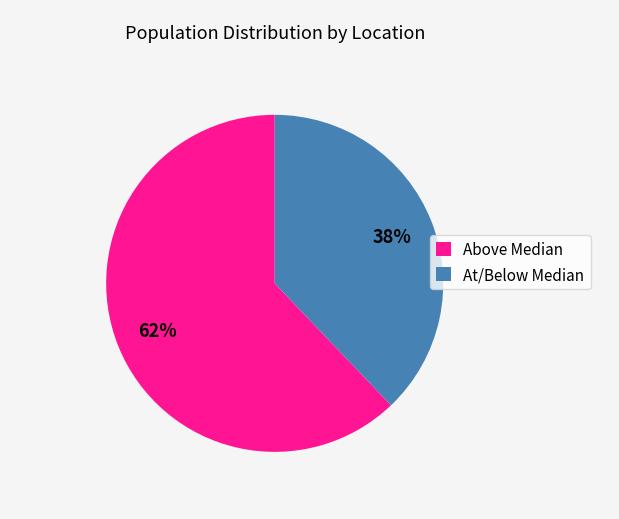

Which slice represents more than half of the pie?

Above Median